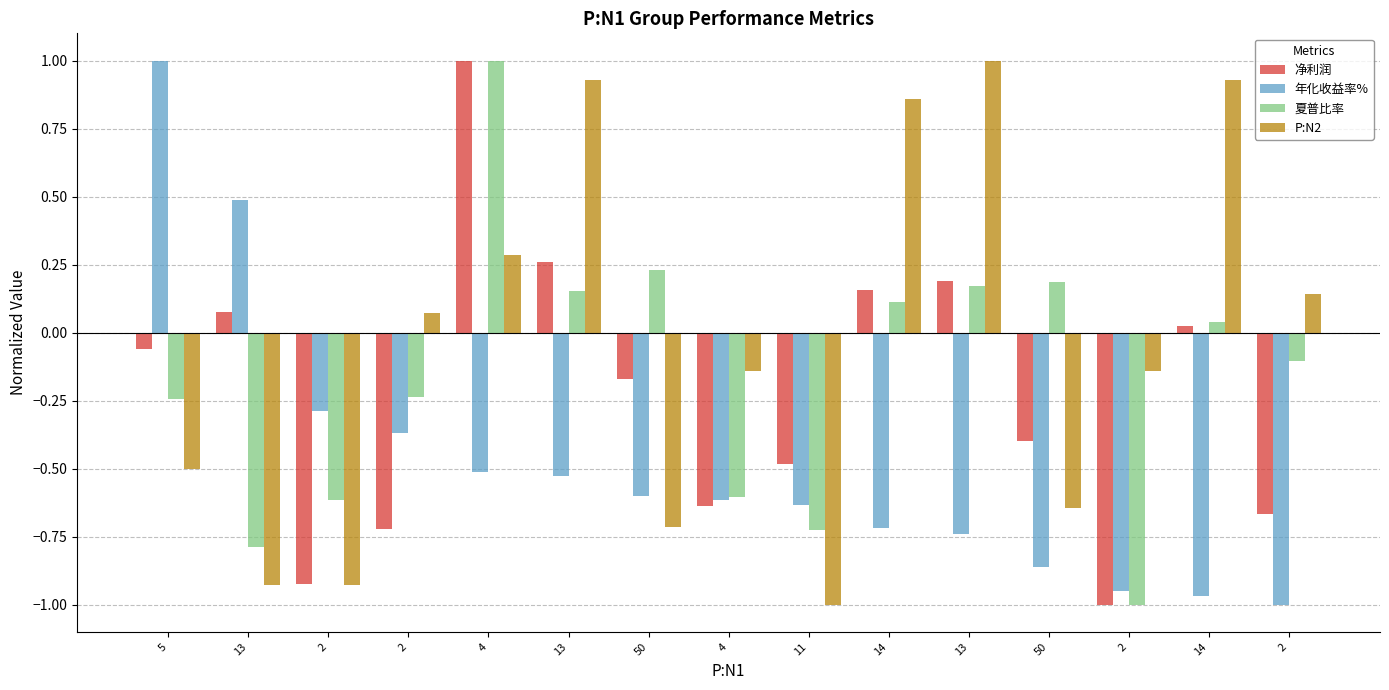

Reading left to right, transcribe all the data shown in this chart.

净利润: 5=-0.1	13=0.1	2=-0.9	2=-0.7	4=1.0	13=0.3	50=-0.2	4=-0.6	11=-0.5	14=0.2	13=0.2	50=-0.4	2=-1.0	14=0.0	2=-0.7
年化收益率%: 5=1.0	13=0.5	2=-0.3	2=-0.4	4=-0.5	13=-0.5	50=-0.6	4=-0.6	11=-0.6	14=-0.7	13=-0.7	50=-0.9	2=-1.0	14=-1.0	2=-1.0
夏普比率: 5=-0.2	13=-0.8	2=-0.6	2=-0.2	4=1.0	13=0.2	50=0.2	4=-0.6	11=-0.7	14=0.1	13=0.2	50=0.2	2=-1.0	14=0.0	2=-0.1
P:N2: 5=-0.5	13=-0.9	2=-0.9	2=0.1	4=0.3	13=0.9	50=-0.7	4=-0.1	11=-1.0	14=0.9	13=1.0	50=-0.6	2=-0.1	14=0.9	2=0.1